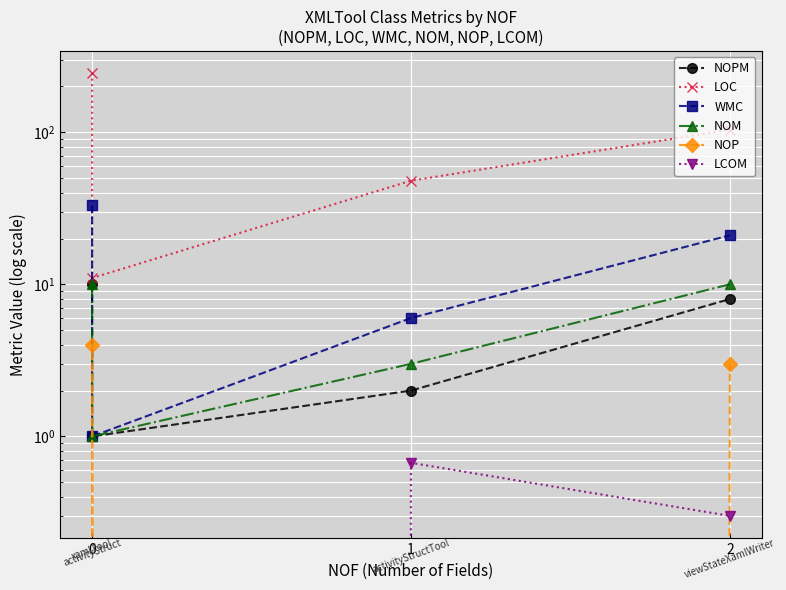

What is the total value across all series at 3?

146.3